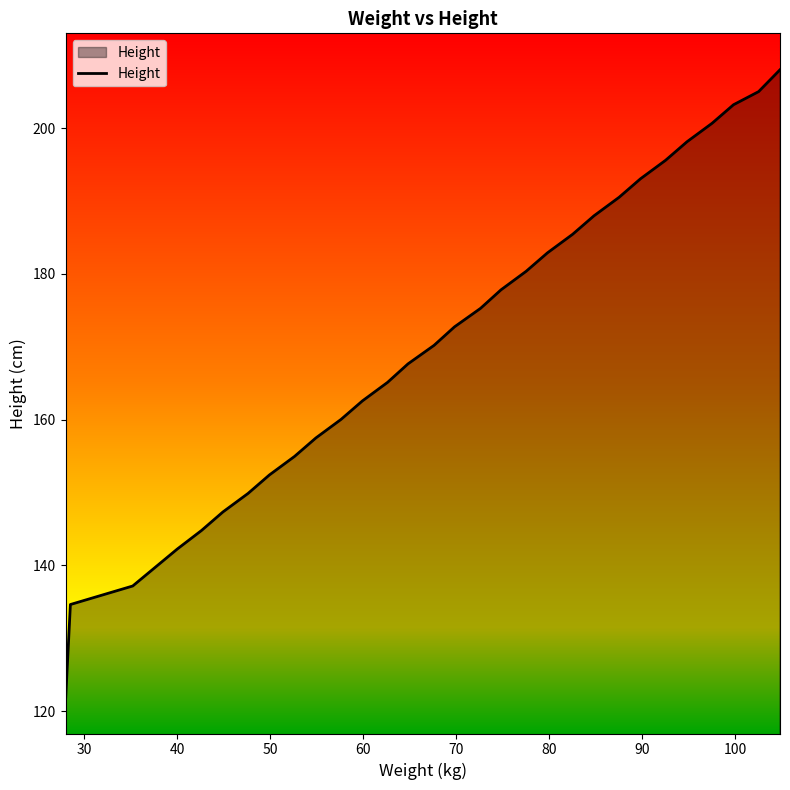

What is the difference between the maximum and minimum values?

86.1